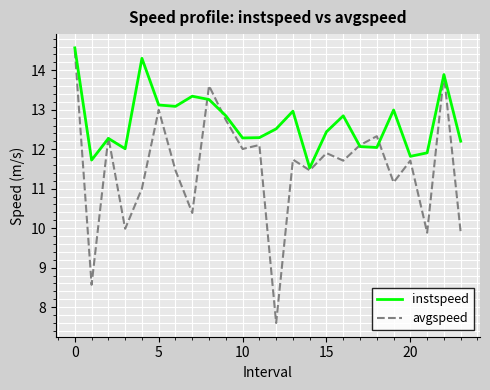

Which series has the largest total across all categories?

instspeed